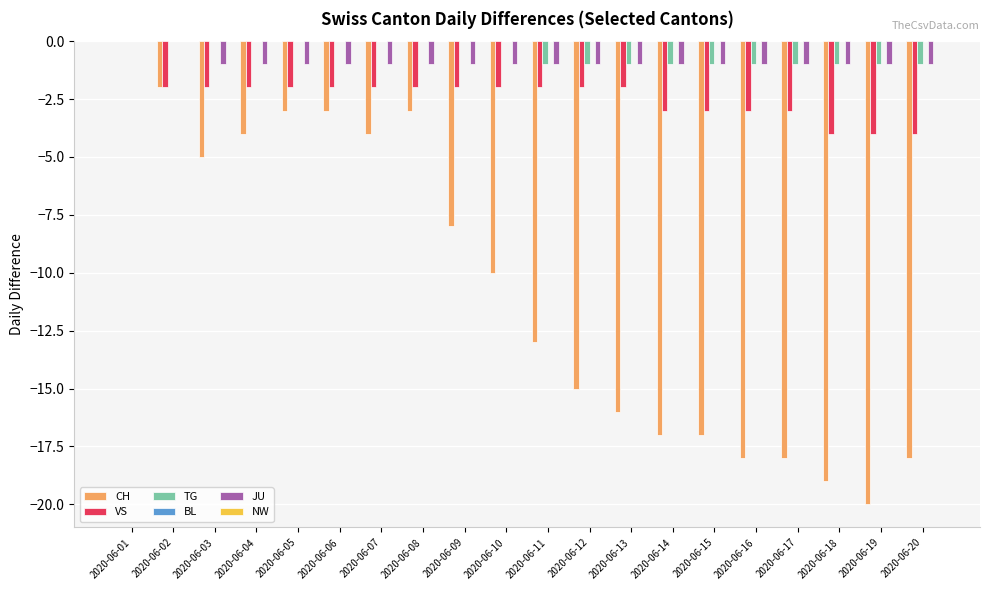

Between 2020-06-10 and 2020-06-16, which series saw the biggest shift?

CH